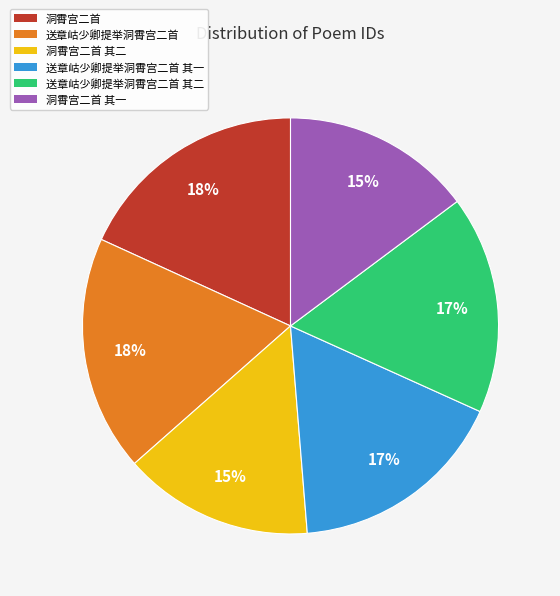

To the nearest percent, what is the average slice percentage?

17%